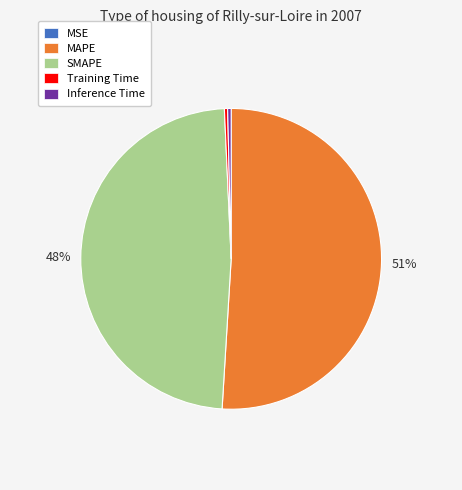

What is the largest slice in the pie chart?

MAPE